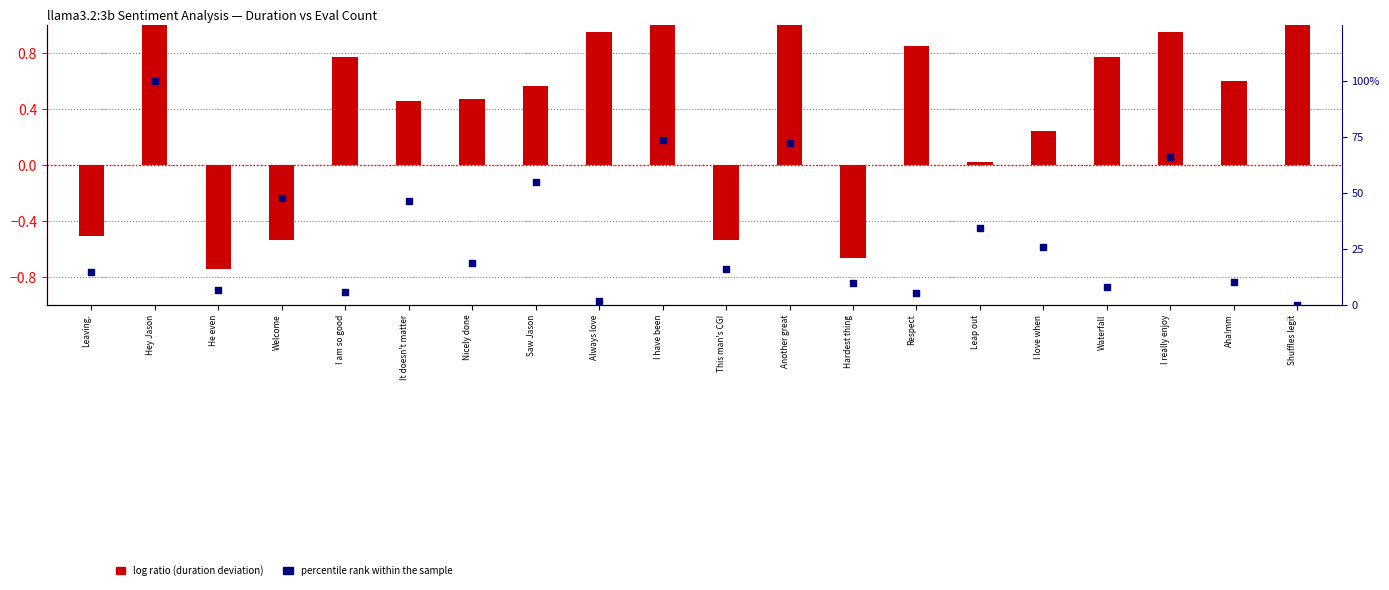

At which category is the sum across all series the highest?

Hey Jason